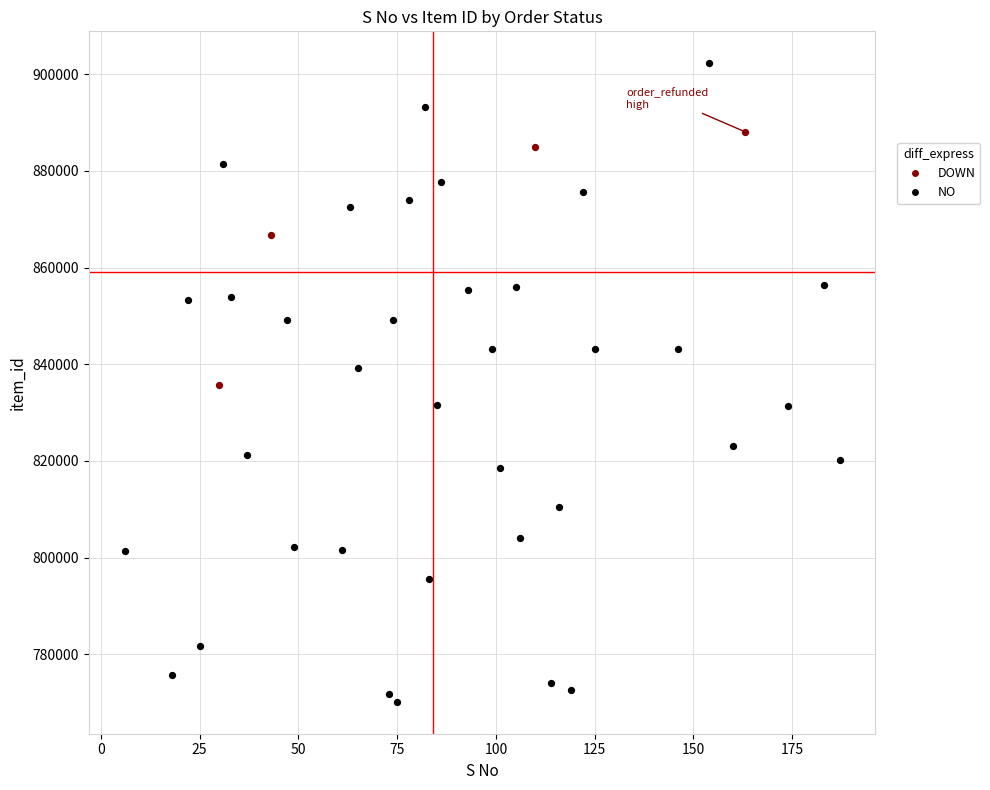

Which series contains the lowest Y value?

NO